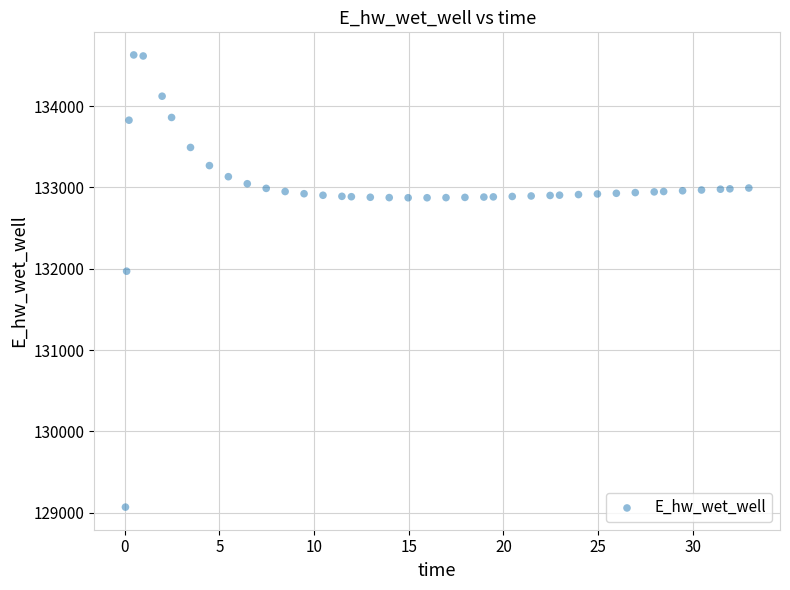

What is the range of X values (max minus min)?

32.9